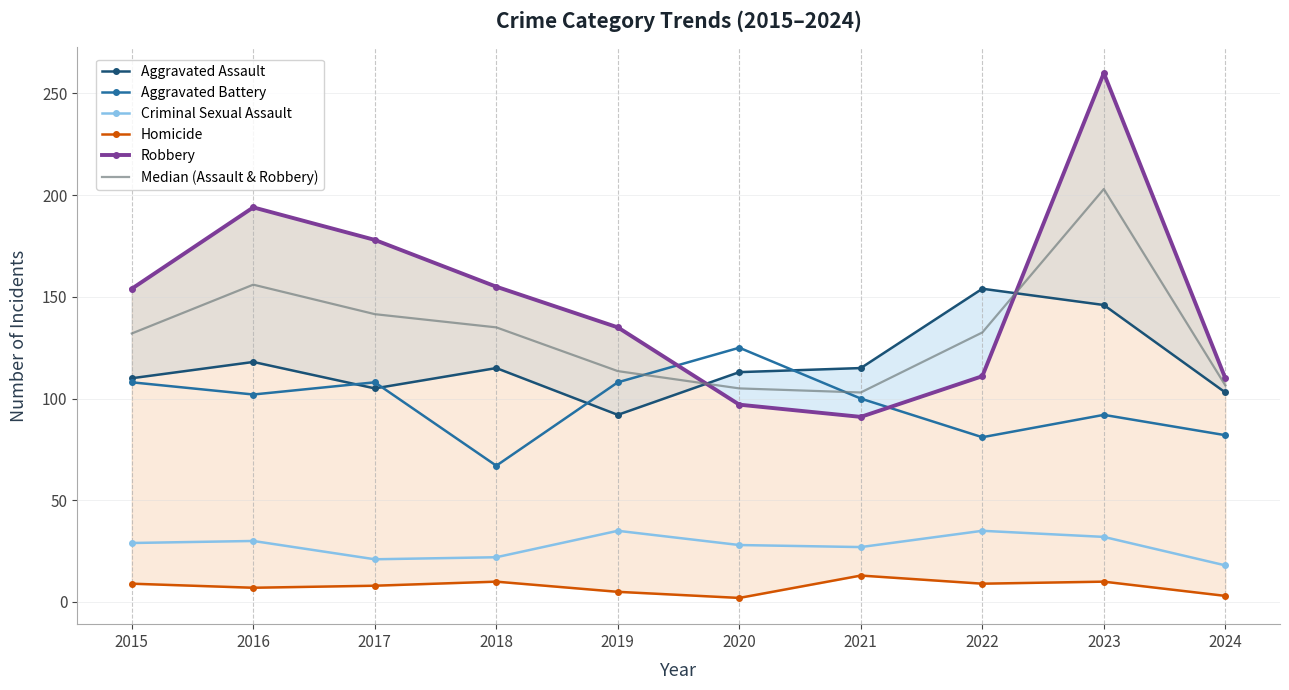

At 2015, list the series in order from smallest to largest.

Homicide, Criminal Sexual Assault, Aggravated Battery, Aggravated Assault, Median (Assault & Robbery), Robbery